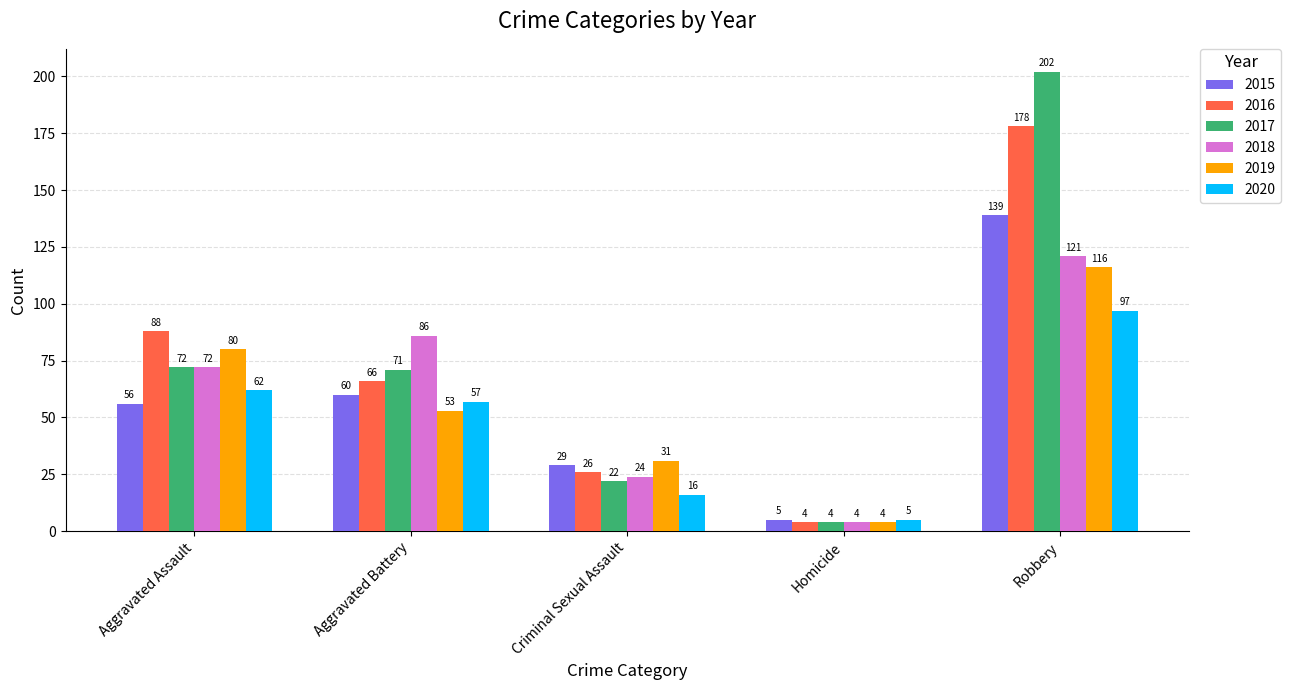

Where is 2015 nearest to the value 72?

Aggravated Battery